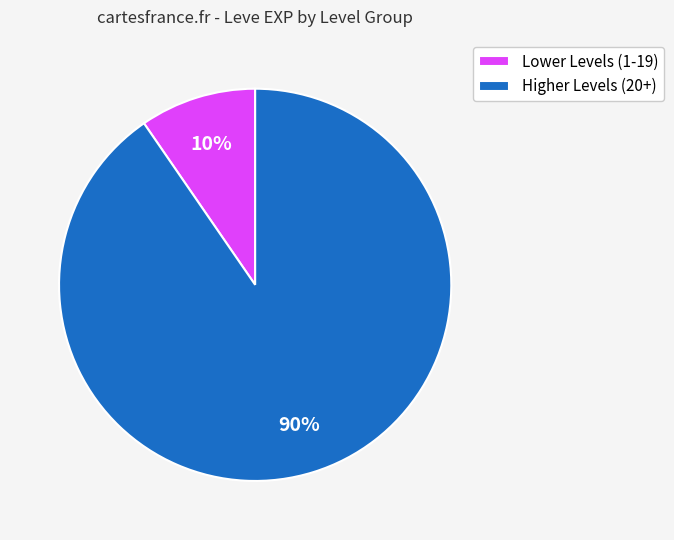

To the nearest percent, what portion does Higher Levels (20+) represent?

90%